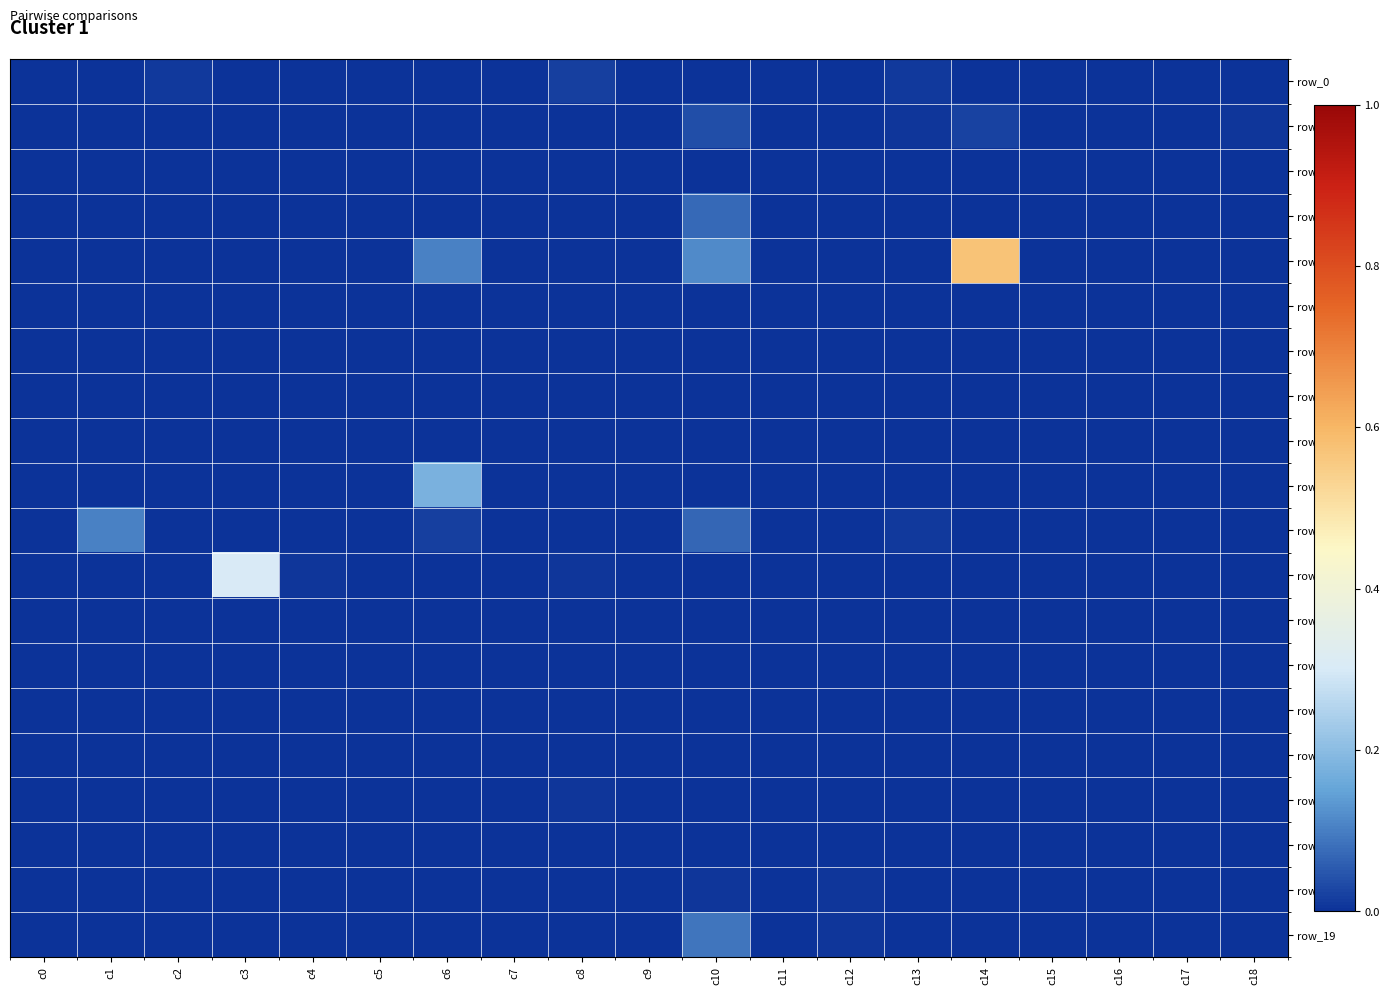

Between c1 and c17, which series saw the biggest shift?

row_10